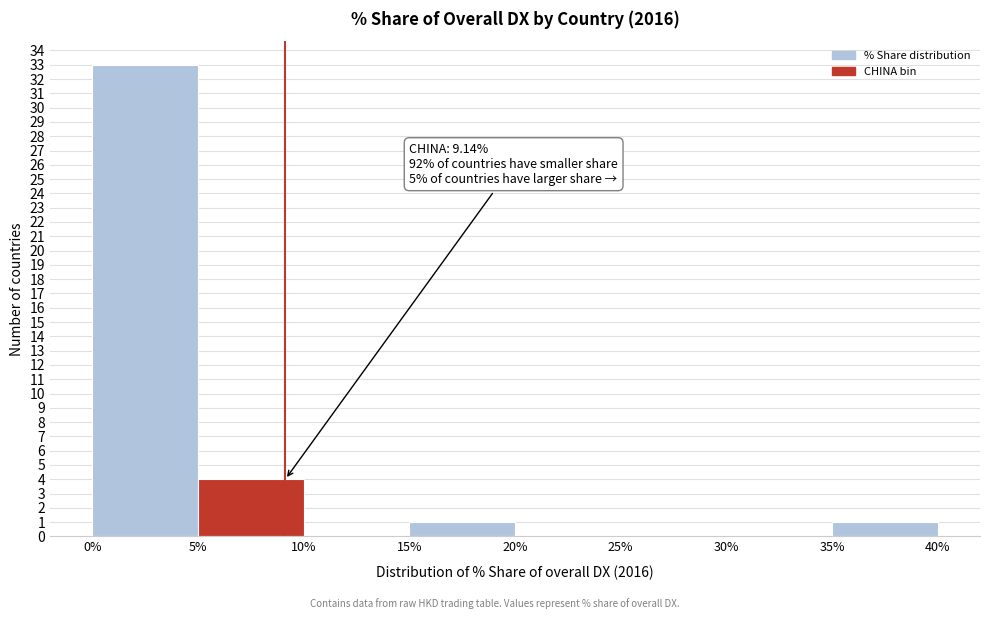

Which range on the x-axis has the tallest bar?

0% to 5%